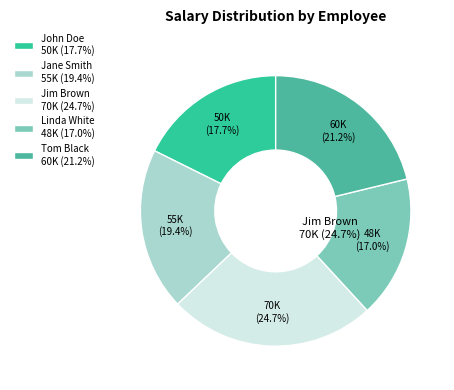

What is the total percentage of John Doe and Jim Brown?

42.4%